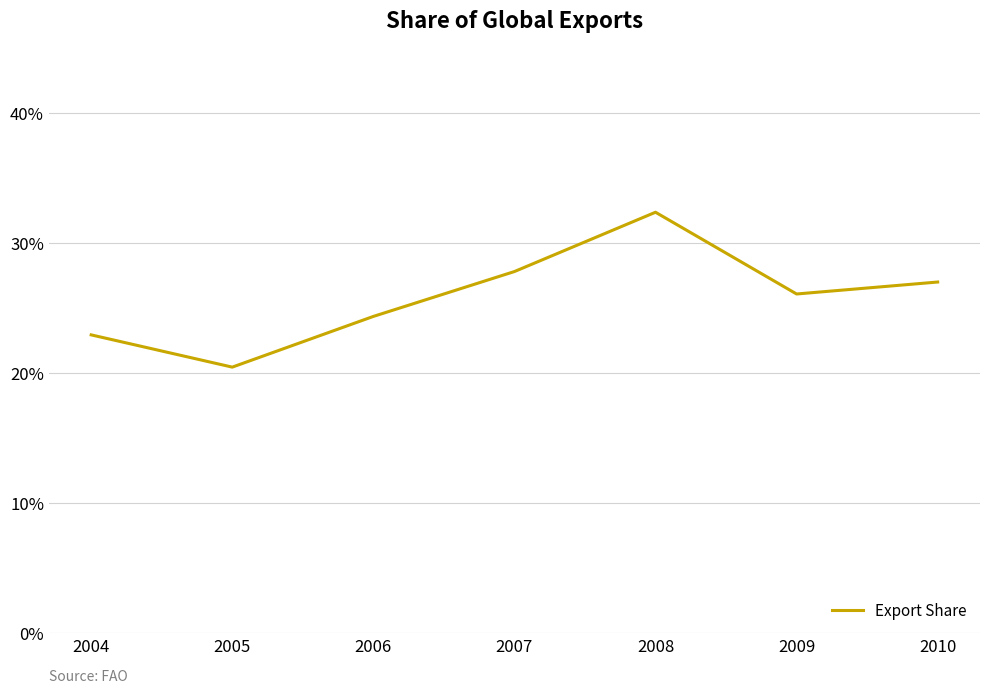

Reading right to left, extract all data points from this chart.

2010=27.0	2009=26.1	2008=32.4	2007=27.8	2006=24.4	2005=20.5	2004=22.9